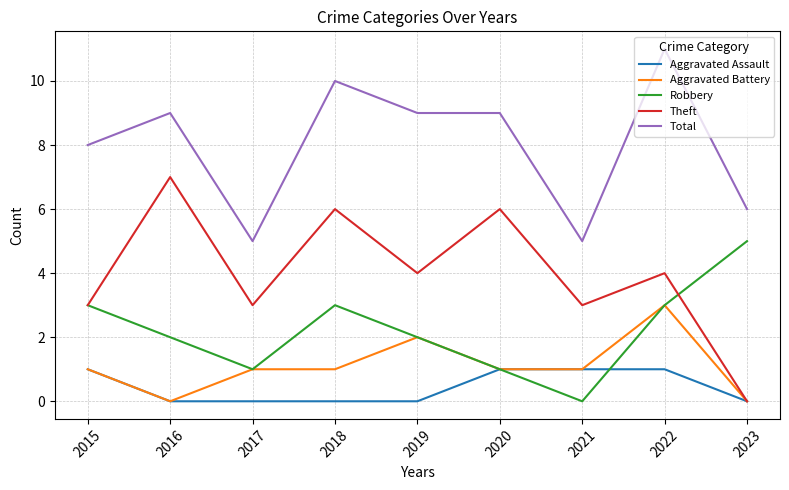

At which category does the chart reach its peak across all series?

2022